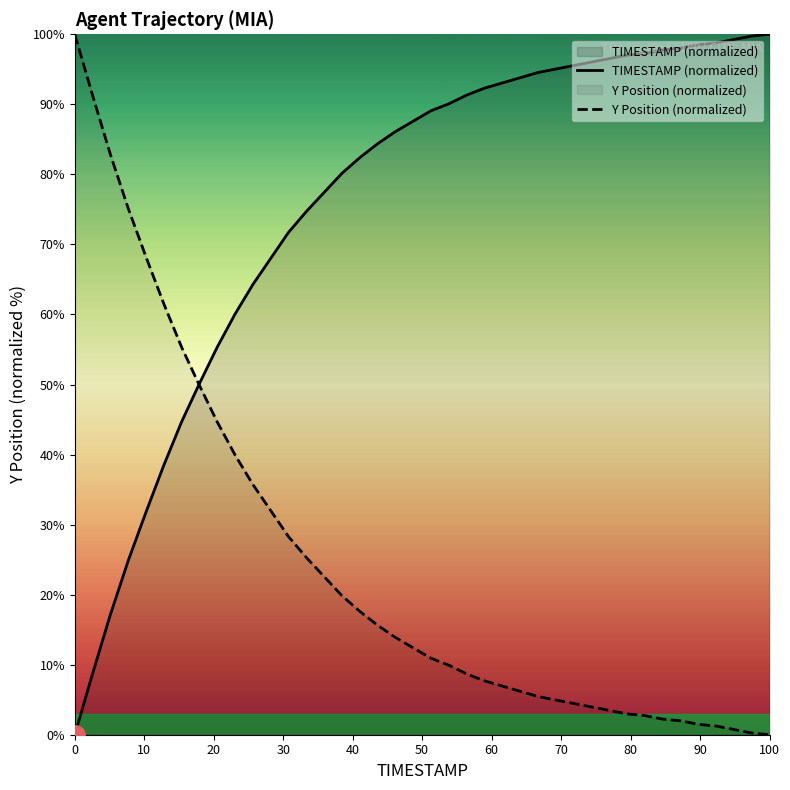

What is the maximum value for TIMESTAMP (normalized)?

100.0